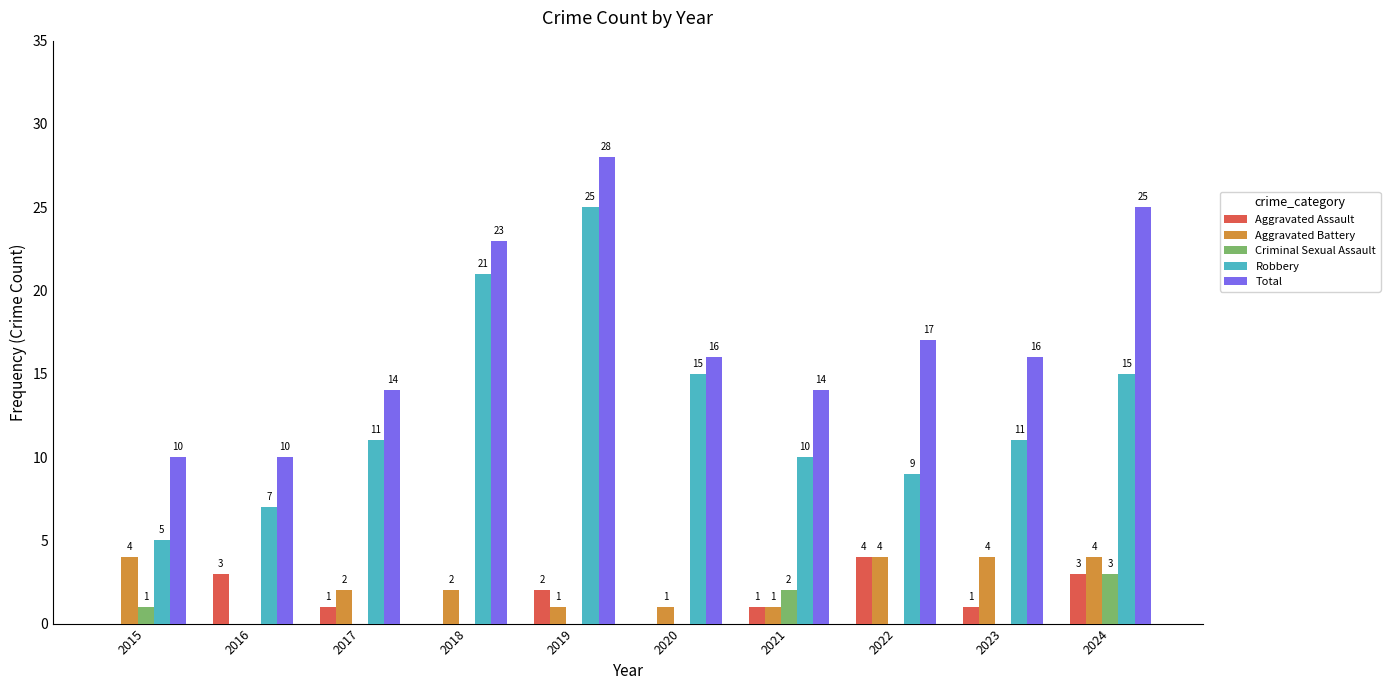

Are the bars grouped side by side (vs. stacked)?

Yes